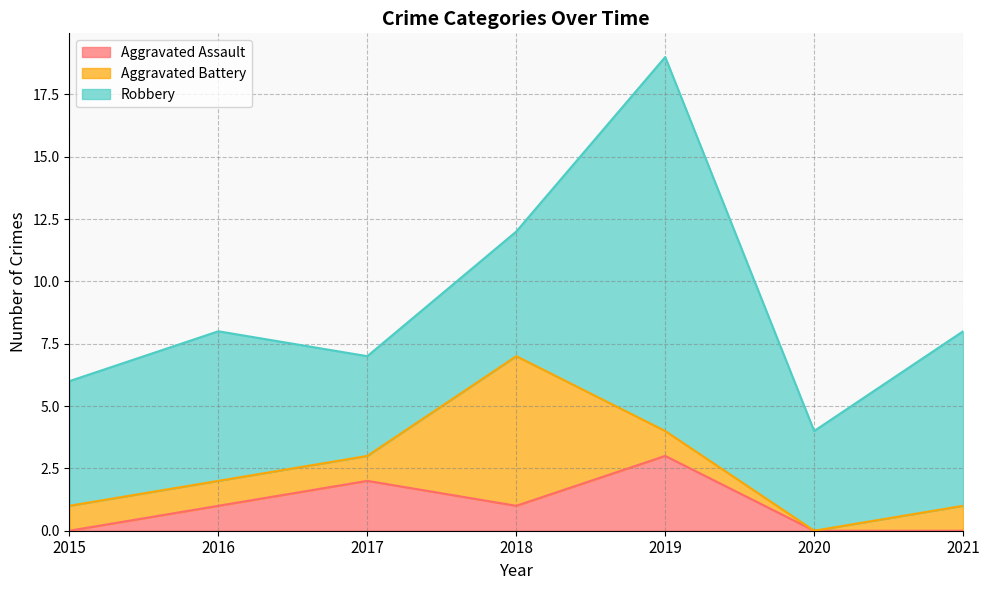

Reading left to right, extract all data points from this chart.

Aggravated Assault: 2015=0	2016=1	2017=2	2018=1	2019=3	2020=0	2021=0
Aggravated Battery: 2015=1	2016=1	2017=1	2018=6	2019=1	2020=0	2021=1
Robbery: 2015=5	2016=6	2017=4	2018=5	2019=15	2020=4	2021=7